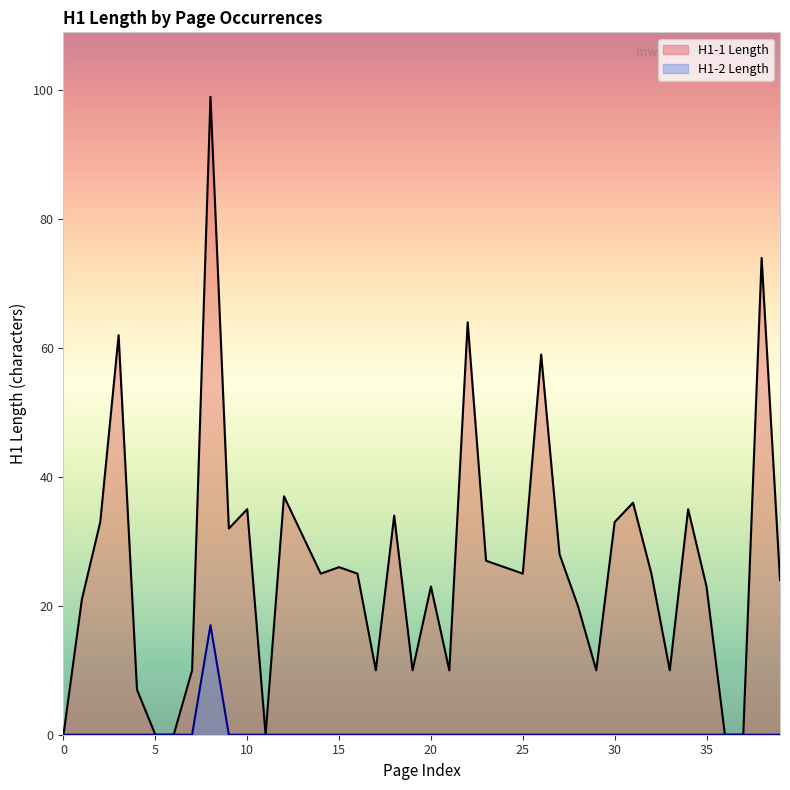

Is it true that H1-1 Length equals -52 at 36?

False